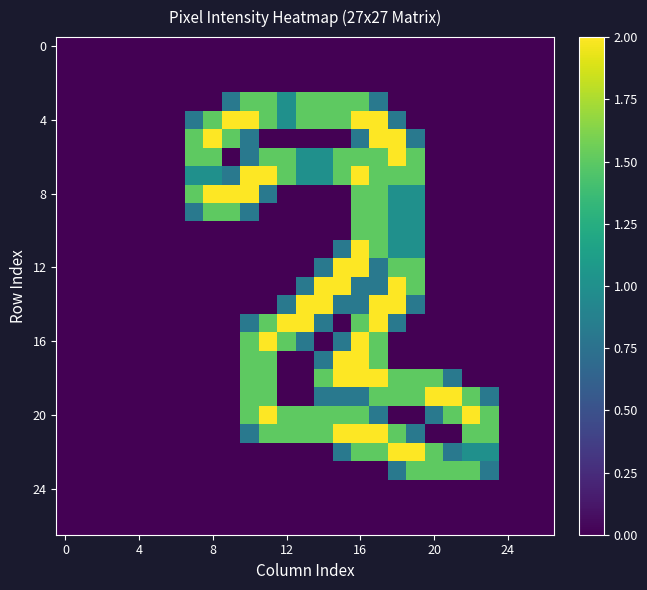

At how many categories does at least one series exceed 1?

17